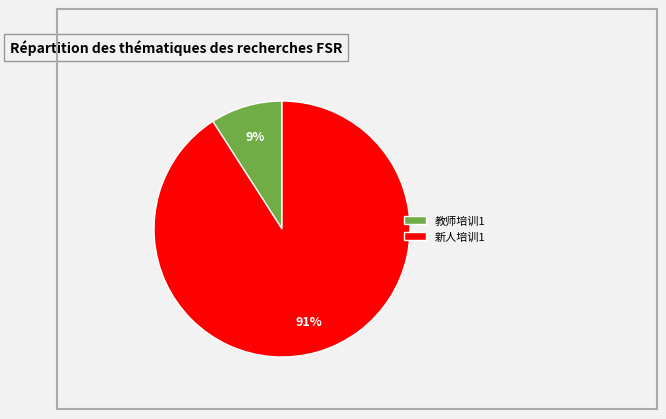

Is it true that 教师培训1 is 18% of the pie?

False